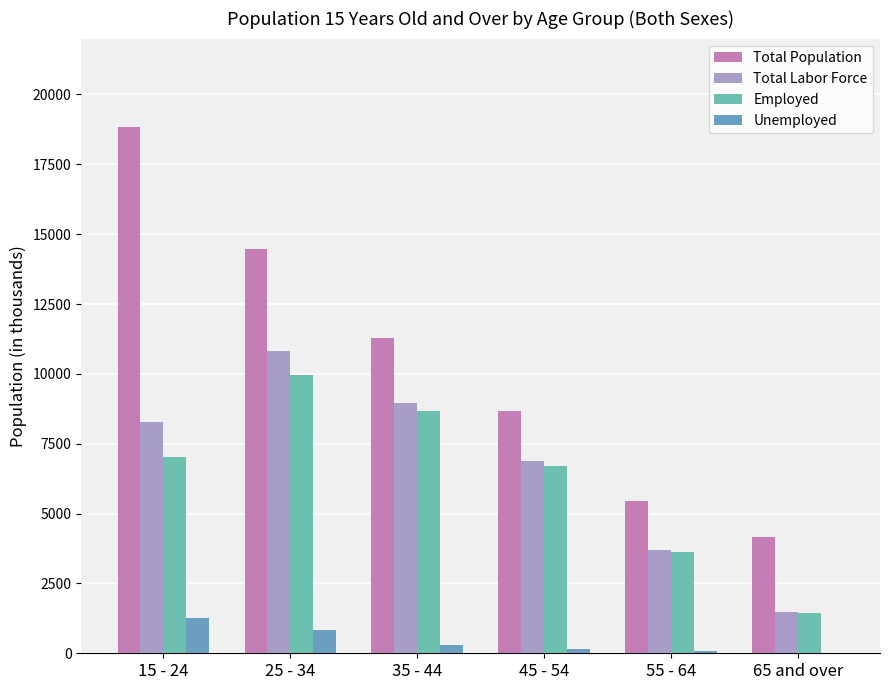

Is it true that Total Population equals 3722.8 at 55 - 64?

False